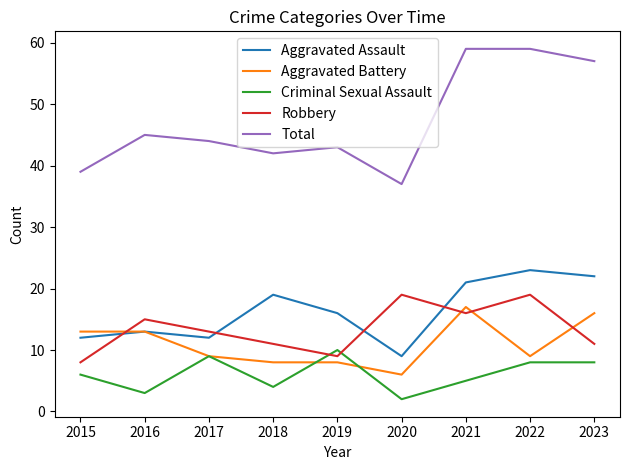

At which label does Aggravated Battery first exceed 9?

2015